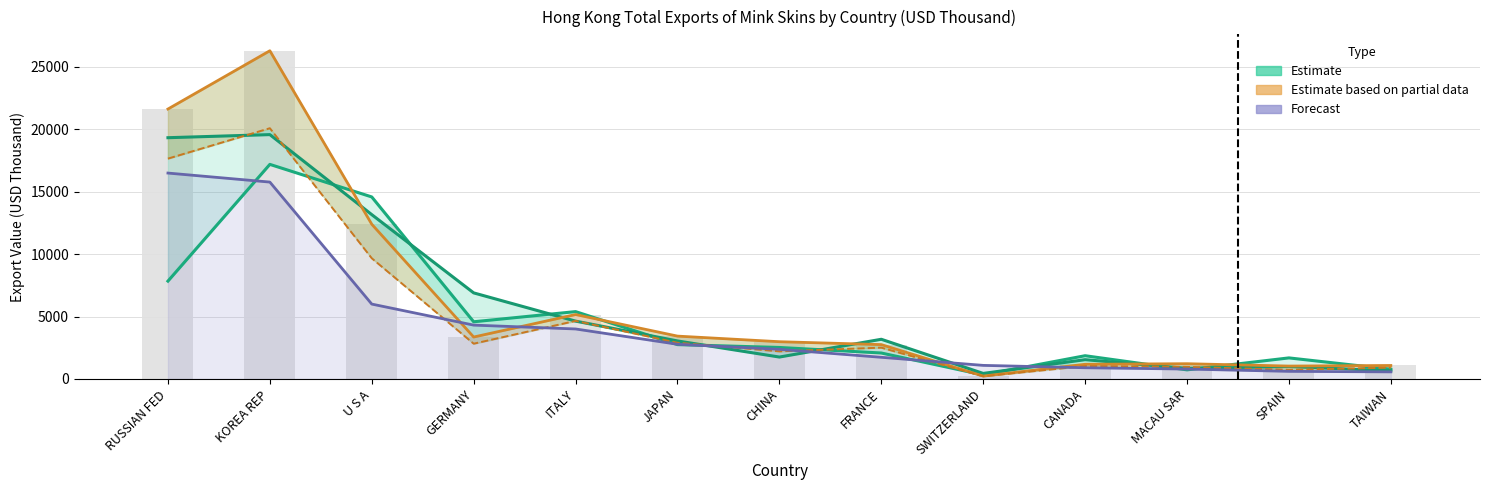

What is the sum of the Forecast (2019 Oct) values at CHINA and ITALY?

6380.8